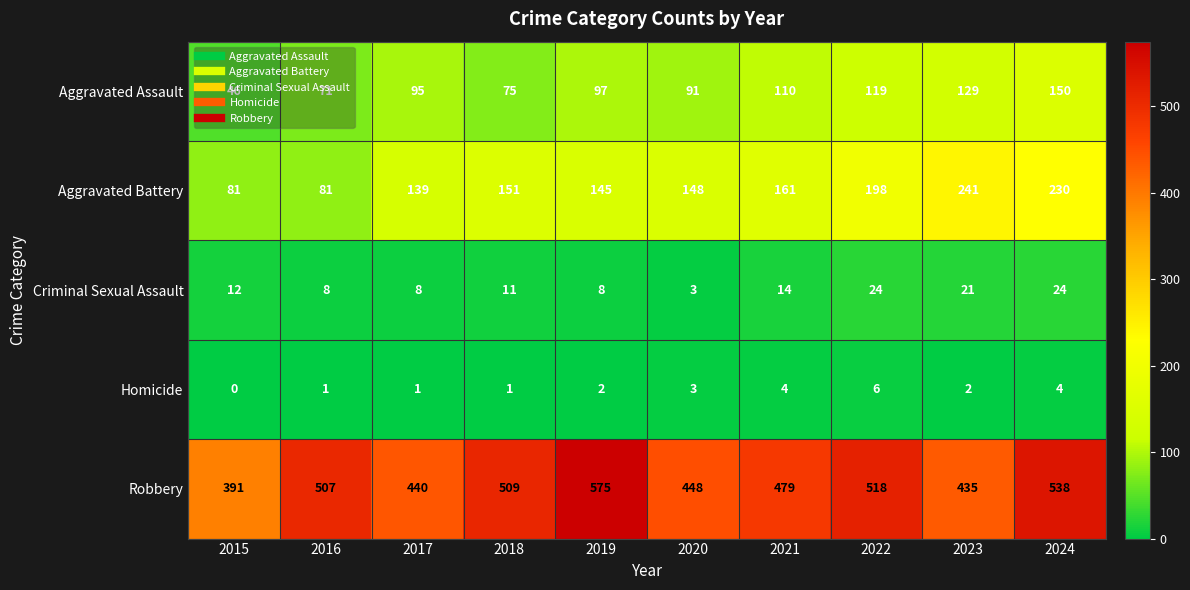

At how many categories does at least one series exceed 426?

9